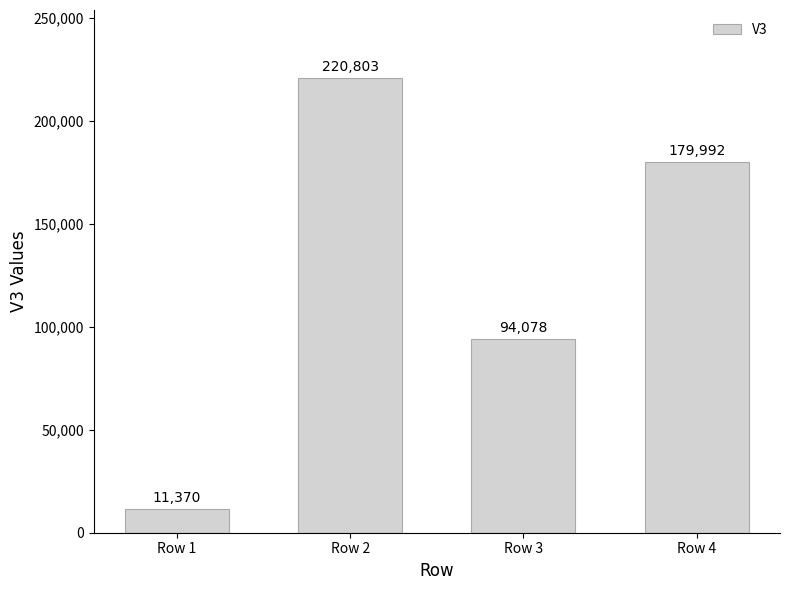

Count the values in the range 94078 to 220803.

3